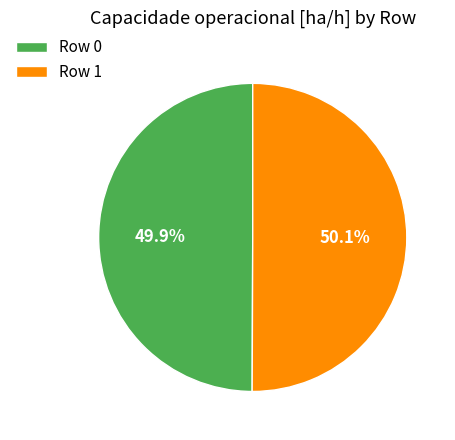

What is the ratio of the value at Row 1 to the value at Row 0?

1.0